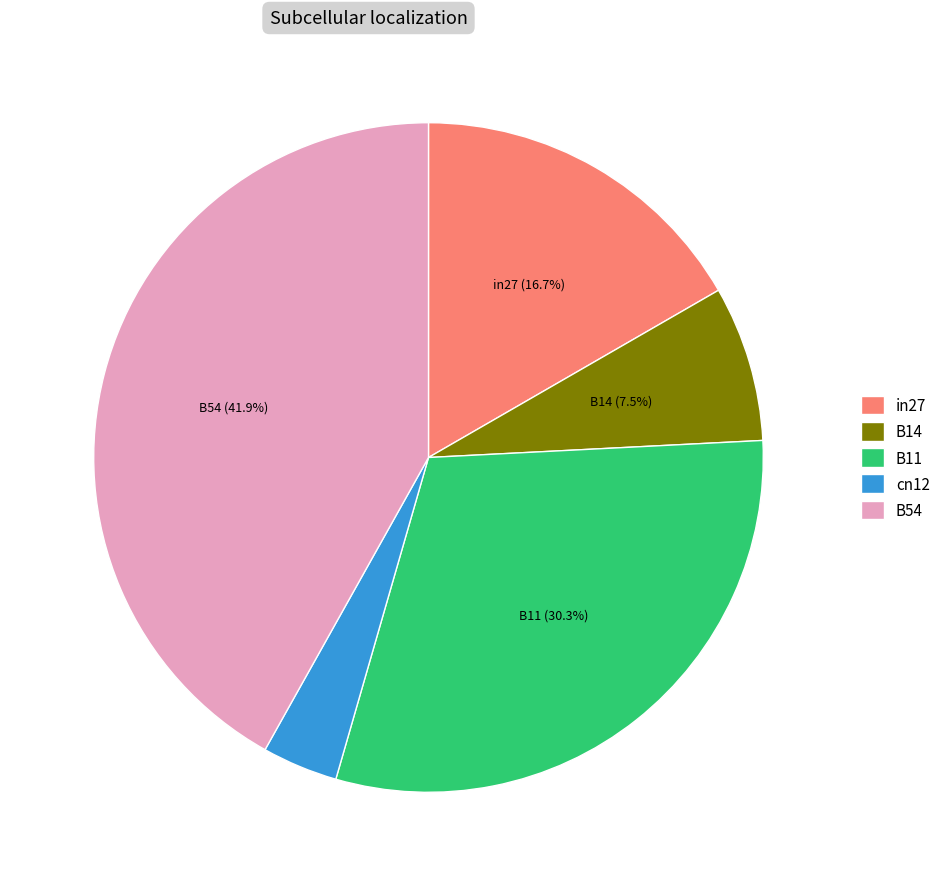

Rank the categories by value from highest to lowest.

B54, B11, in27, B14, cn12